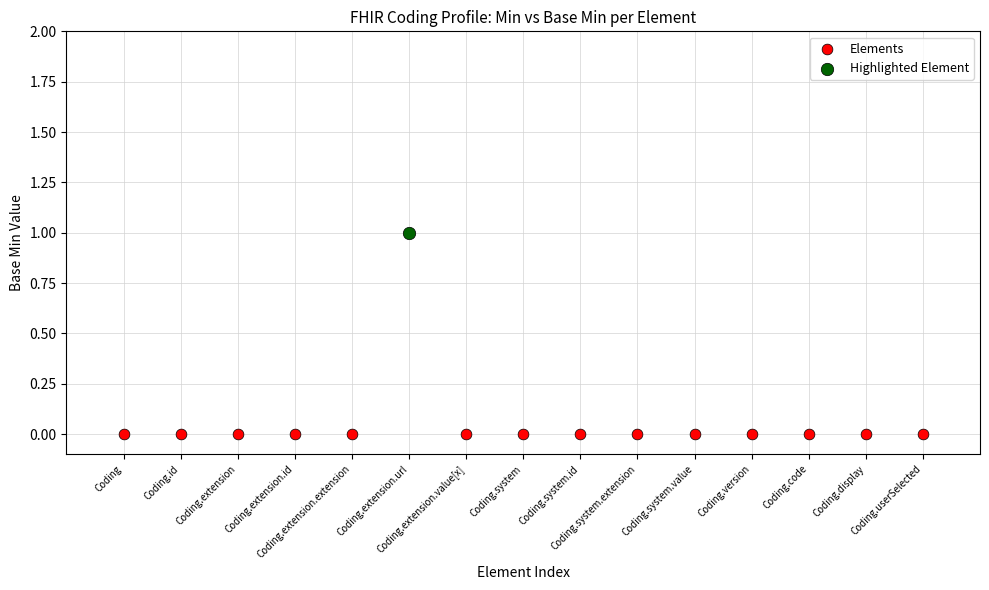

What are all the series names shown in the legend?

Elements, Highlighted Element